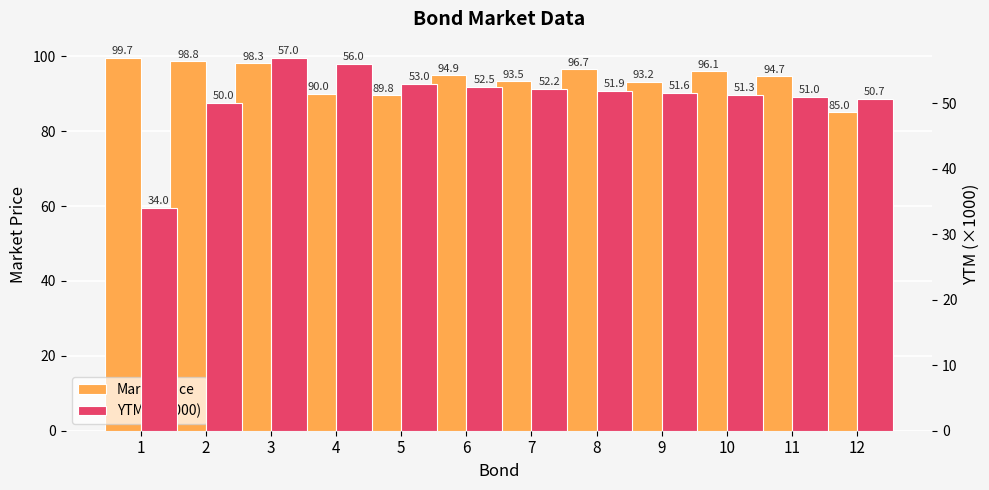

The value of YTM (×1000) at 1 is 55.4. True or false?

False